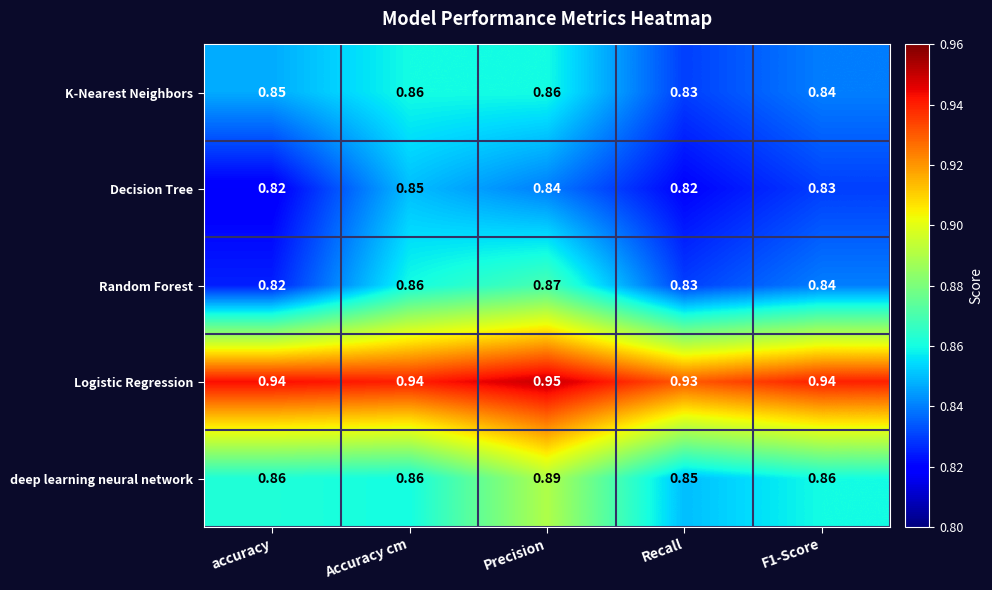

Which label corresponds to the largest value in the chart?

Precision